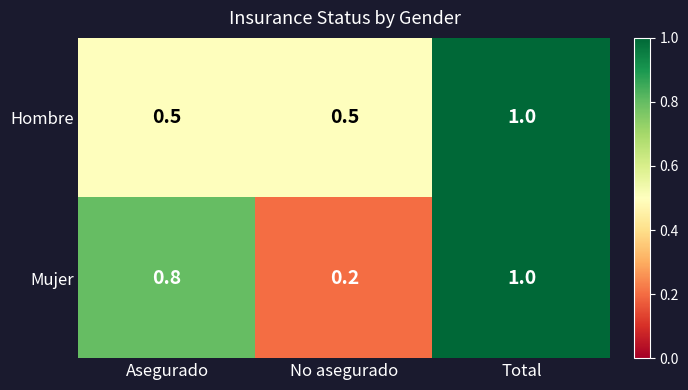

Is it true that Hombre equals 1.3 at Total?

False